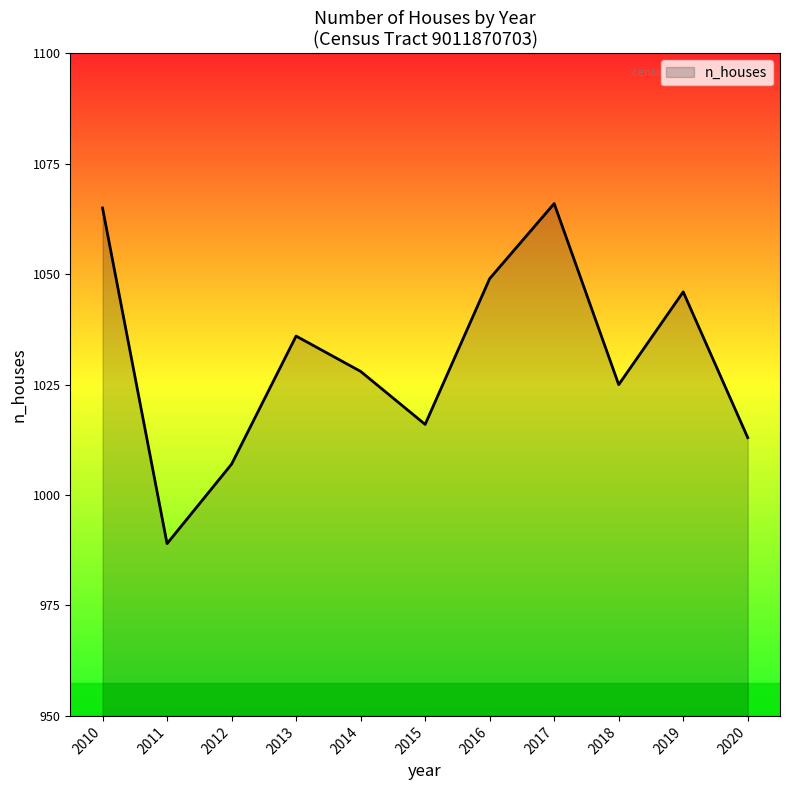

How many interior local valleys (lower than both neighbors) does the data have?

3